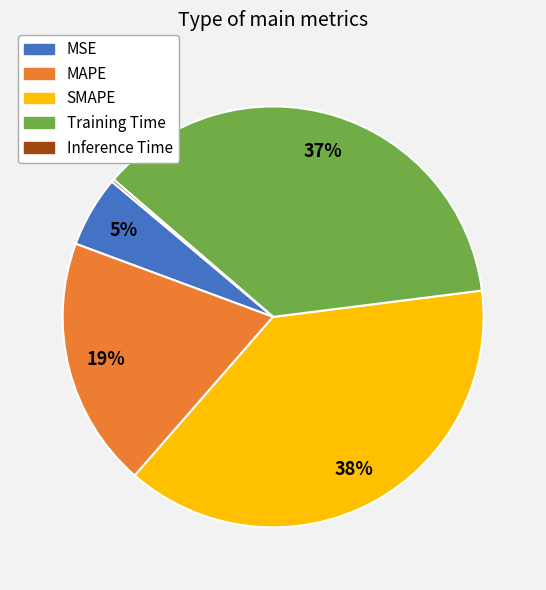

Is MSE the majority of the pie?

No